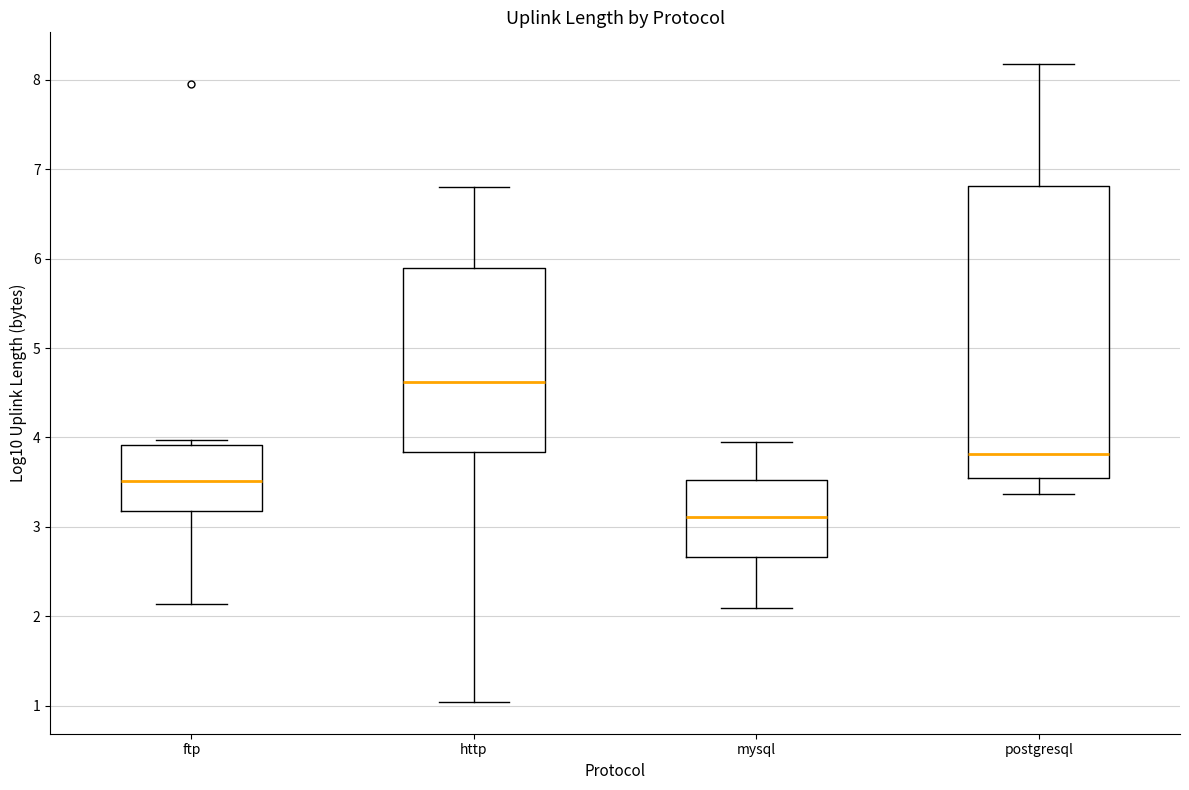

Where does the upper whisker of the box for postgresql end on the y-axis? The values are not printed on the chart, so give them approximately, as read against the axis.

8.2